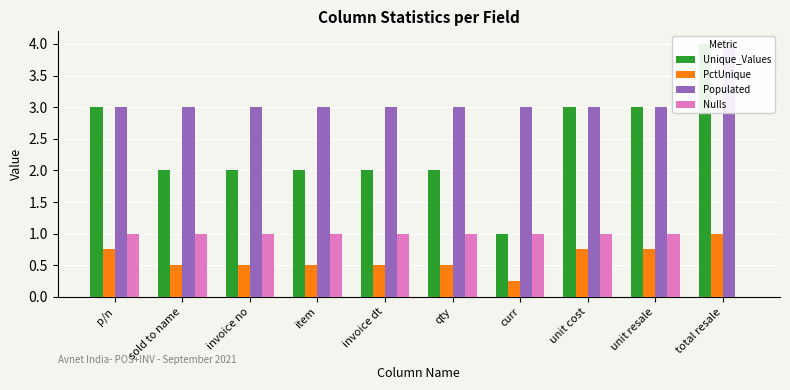

What is the label of the 6th bar from the right?

invoice dt